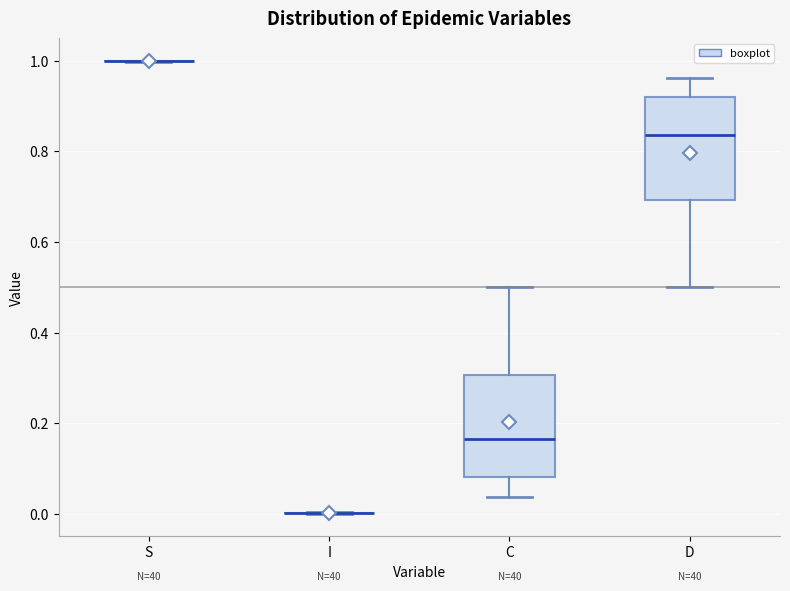

Reading left to right, read every box against the y-axis: the position of its median line, the range the box covers, and the ends of its whiskers. The values are not printed on the chart, so give them approximately, as read against the axis.

S: box collapsed to a line at 1.00, whiskers 1.00 to 1.00
I: box collapsed to a line at 0.00, whiskers 0.00 to 0.00
C: median 0.16, box 0.08 to 0.30, whiskers 0.04 to 0.50
D: median 0.84, box 0.70 to 0.92, whiskers 0.50 to 0.96